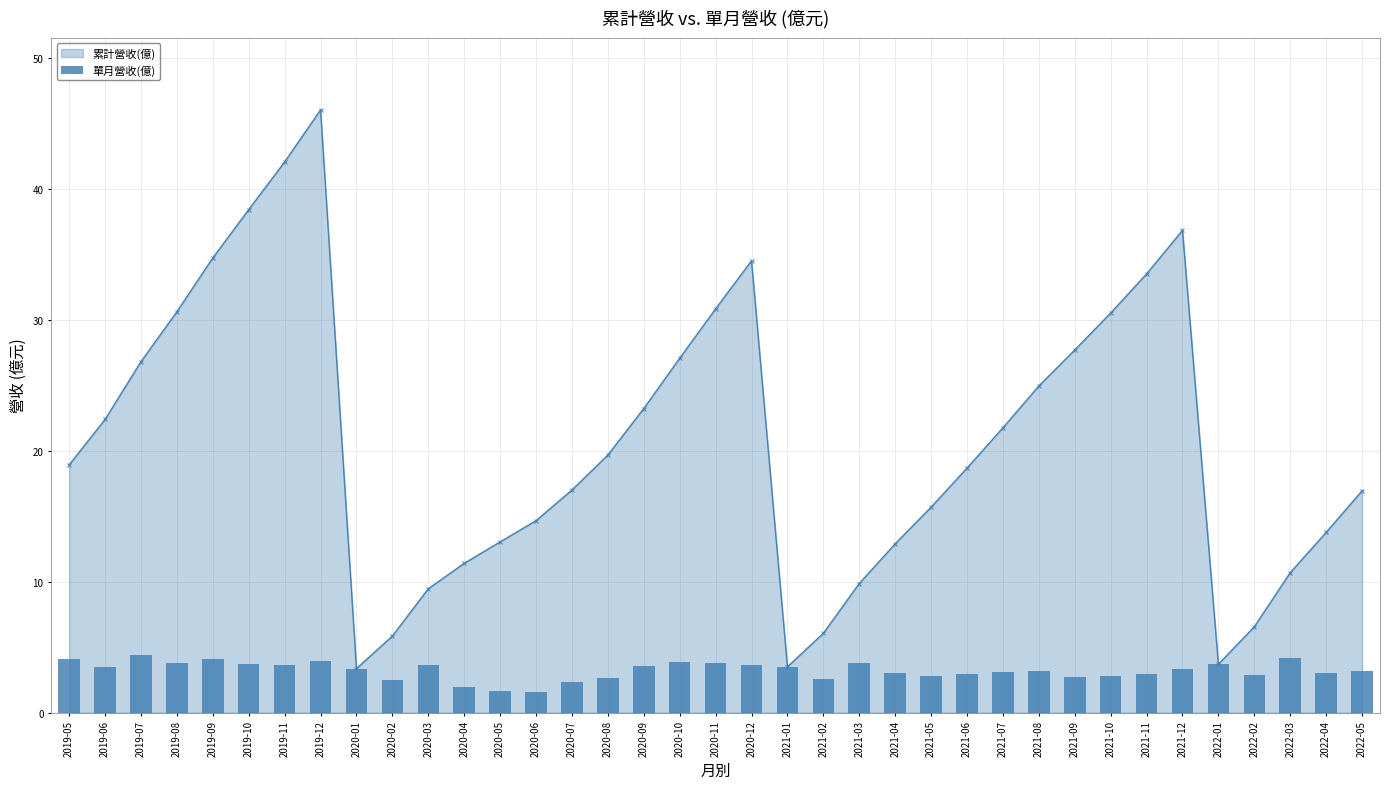

How many data points in 累計營收(億) are above 18?

20